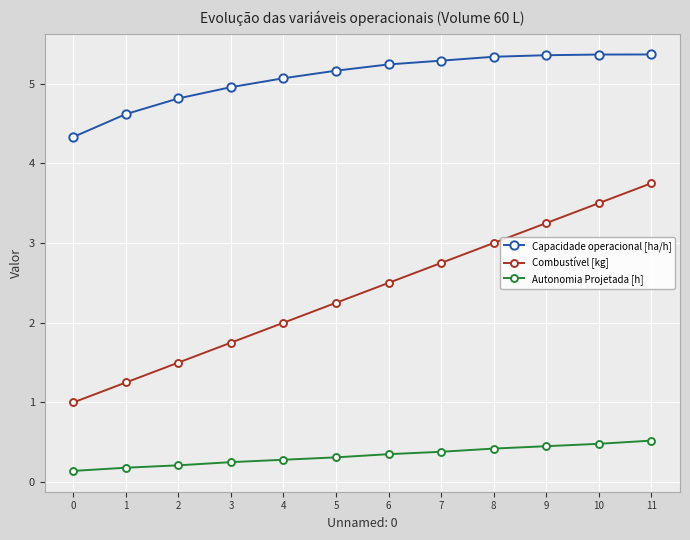

True or false: Combustível [kg] has more than 2 interior local peaks.

False